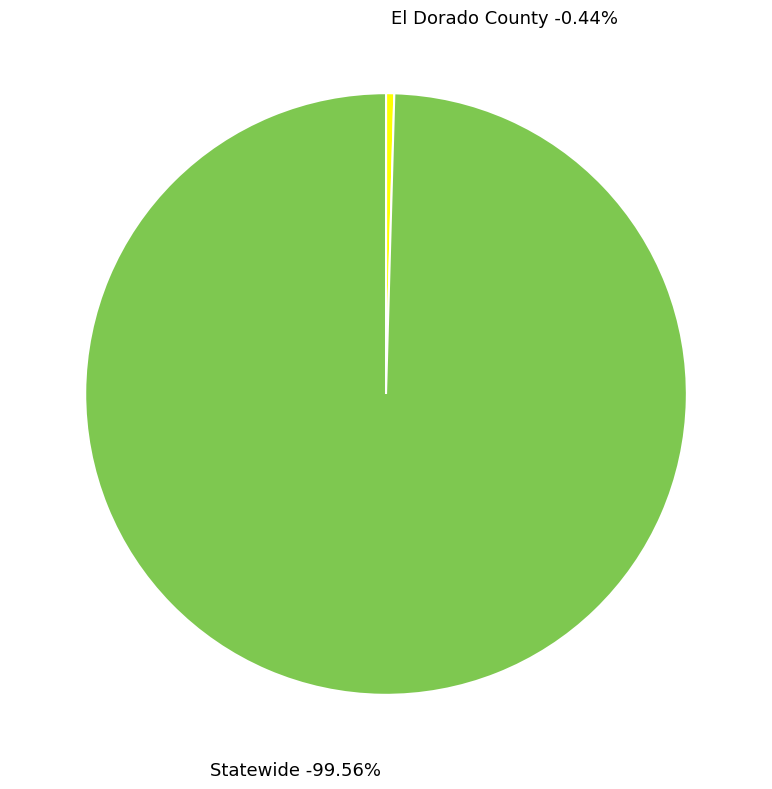

What is the change in value from El Dorado County to Statewide?

+5508867